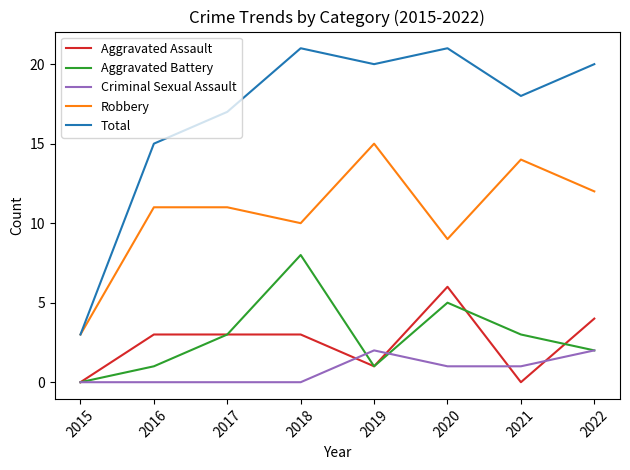

Count the Aggravated Assault values in the range 1 to 4.

5